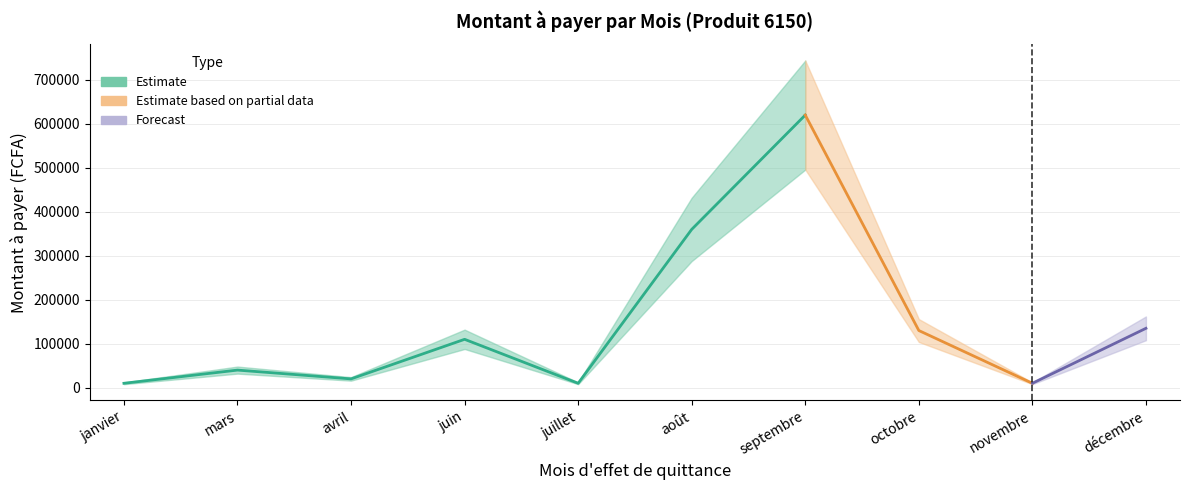

The chart shows a value of 15142 at juillet. True or false?

False